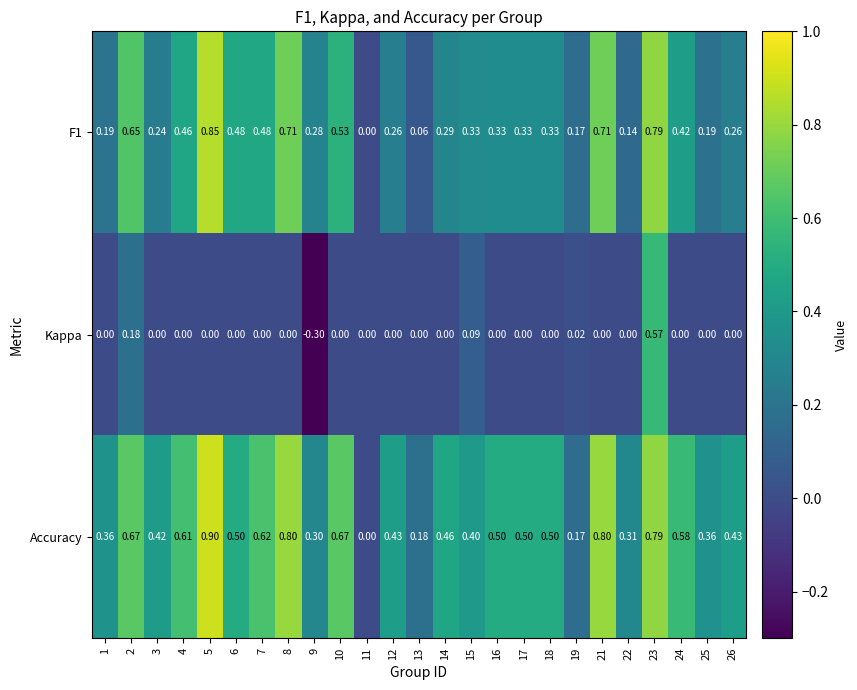

Between 3 and 22, which series saw the biggest shift?

Accuracy